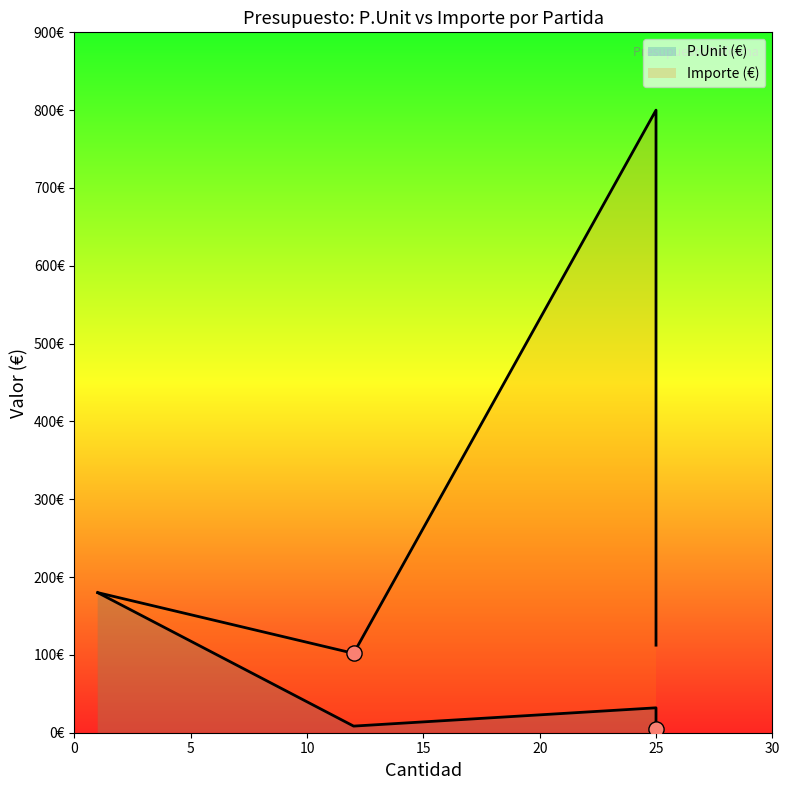

Which series contains the lowest Y value?

P.Unit (€)